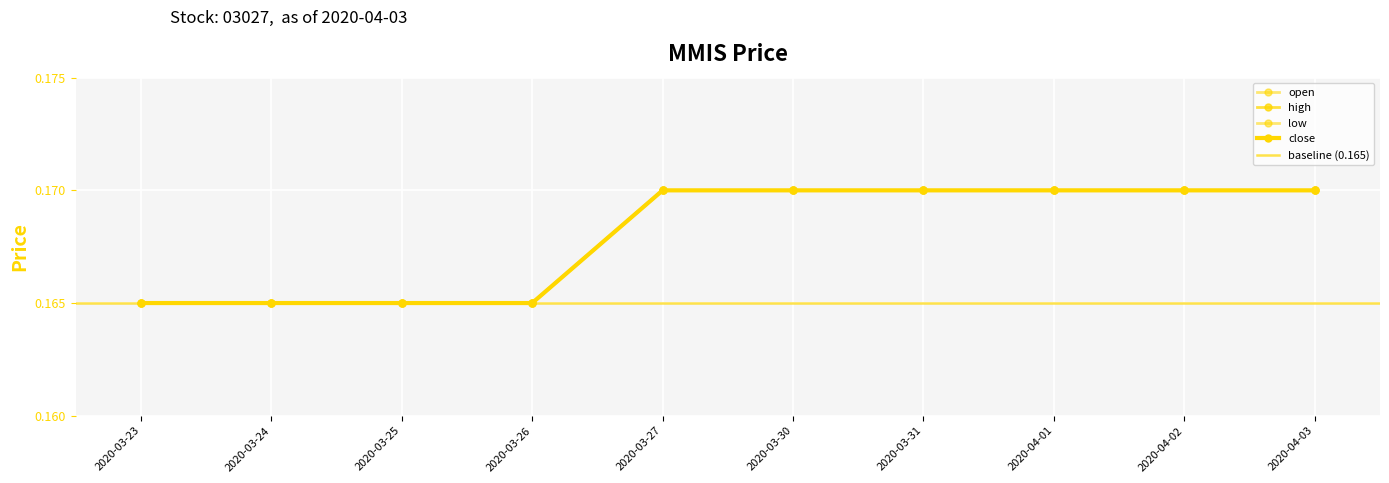

The value of close at 2020-03-25 is 0.3. True or false?

False